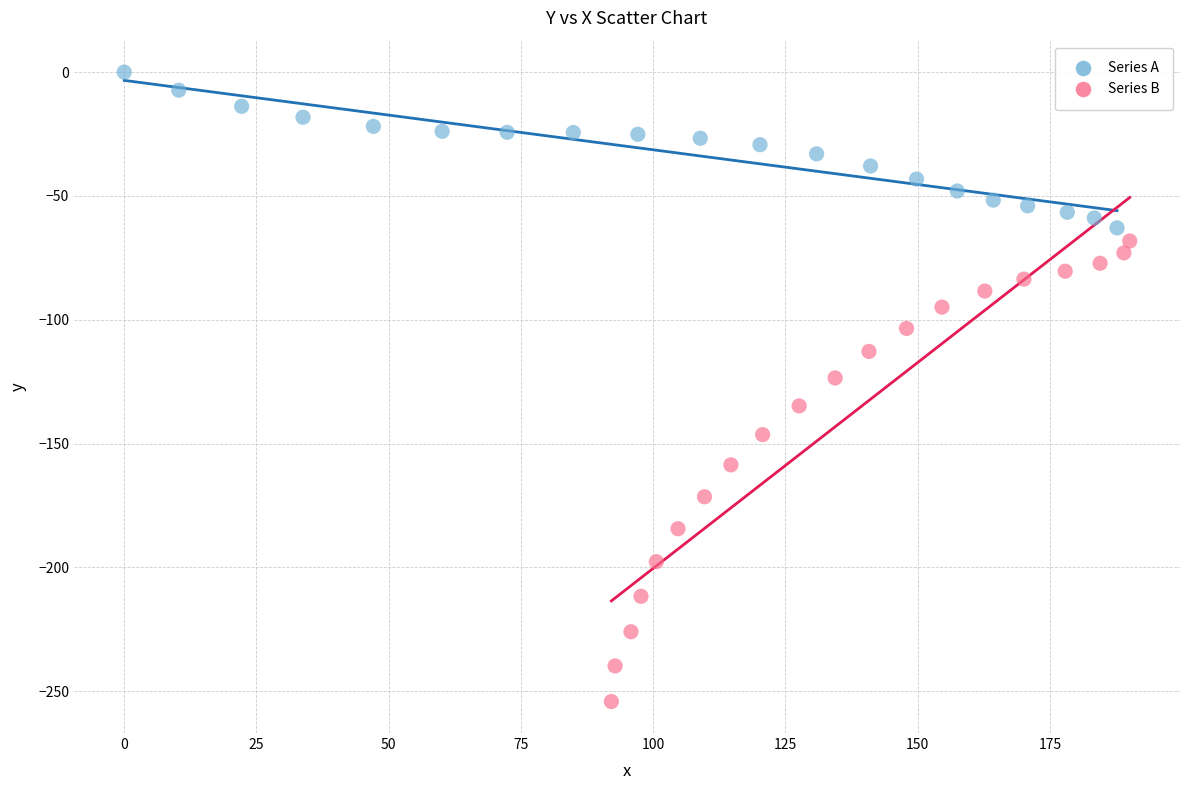

What are all the series names shown in the legend?

Series A, Series B